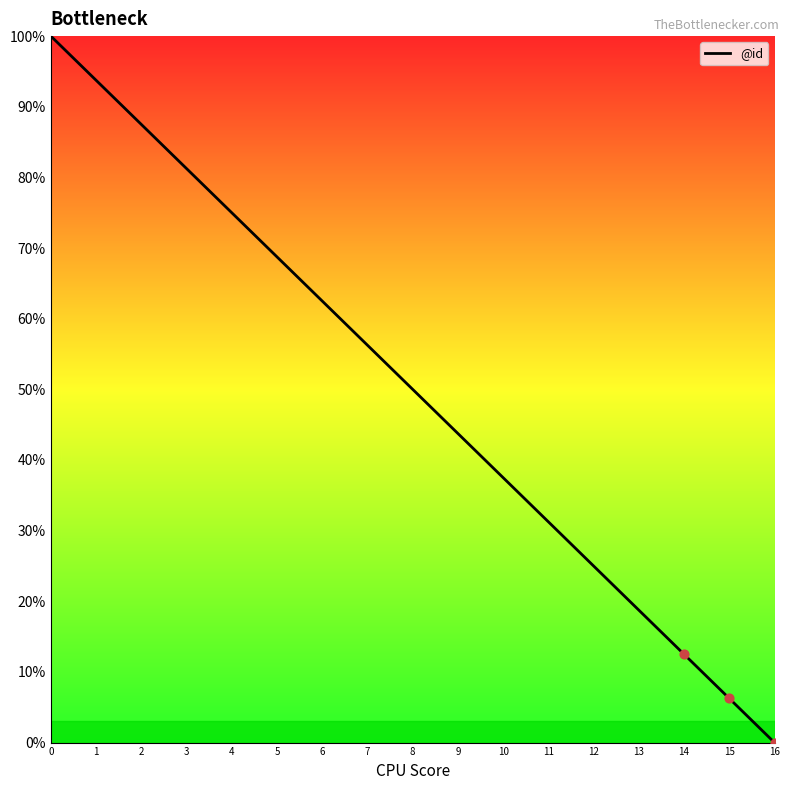

What is the change in value from 9 to 13?

-25.0